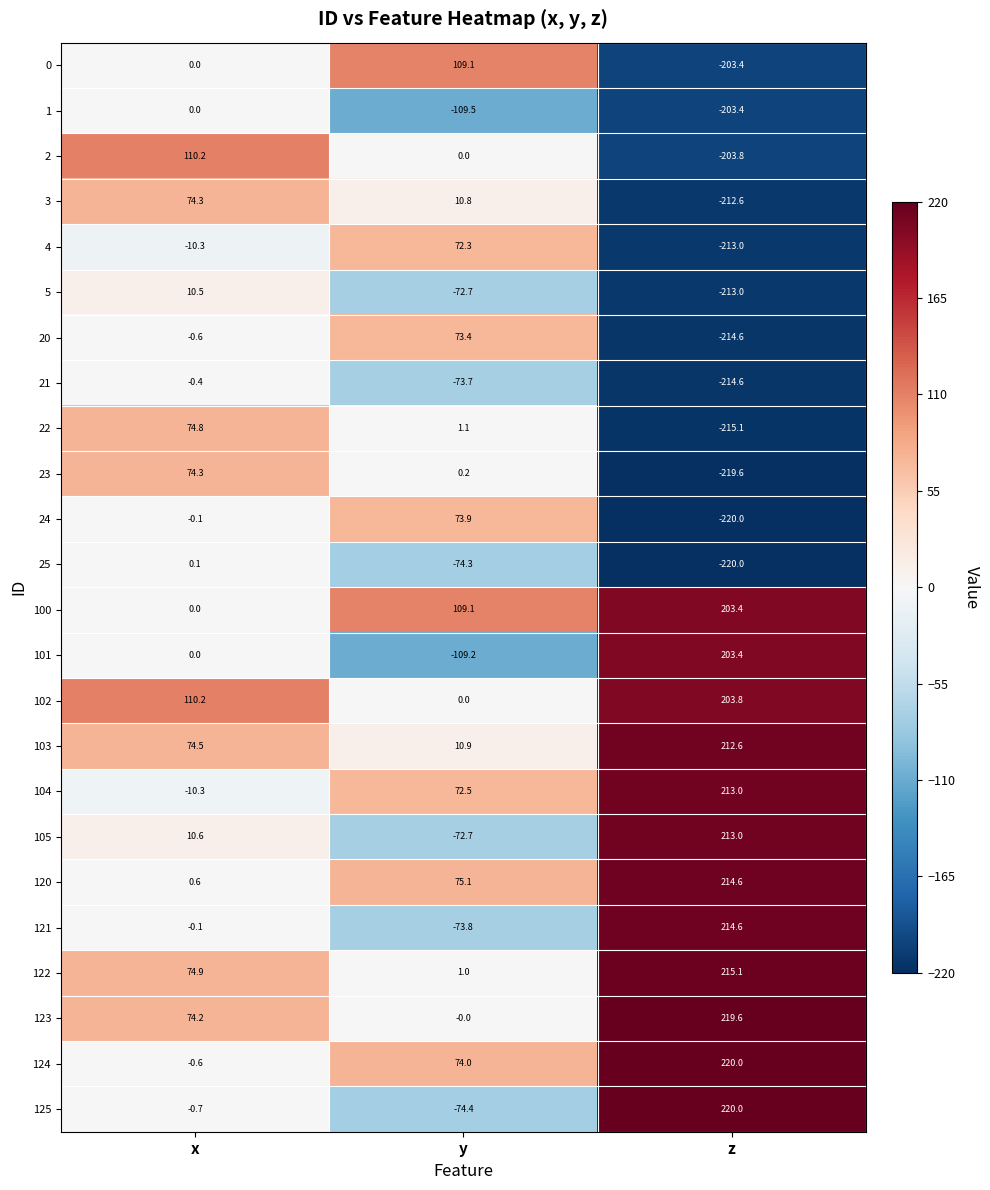

At which category is the sum across all series the highest?

x